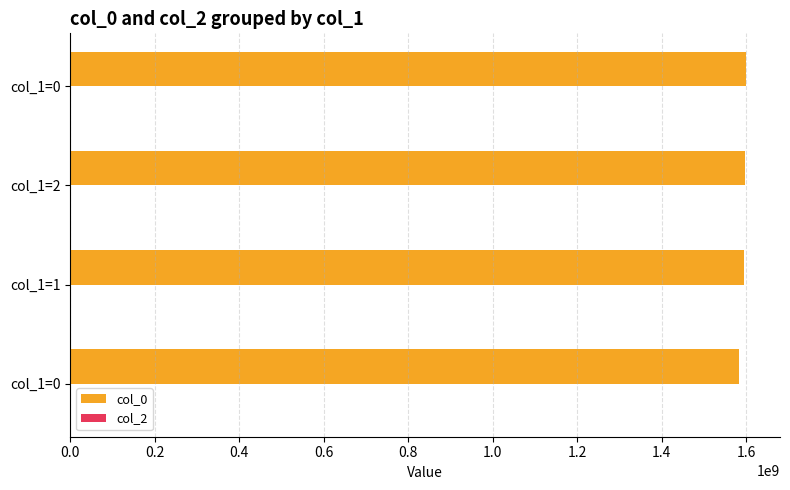

How many bars are there in total?

4